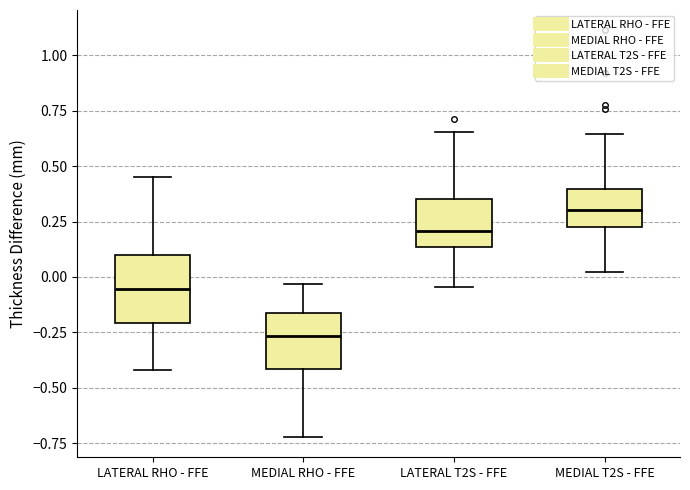

Where is the lower edge of the box for MEDIAL T2S - FFE on the y-axis? The values are not printed on the chart, so give them approximately, as read against the axis.

0.25